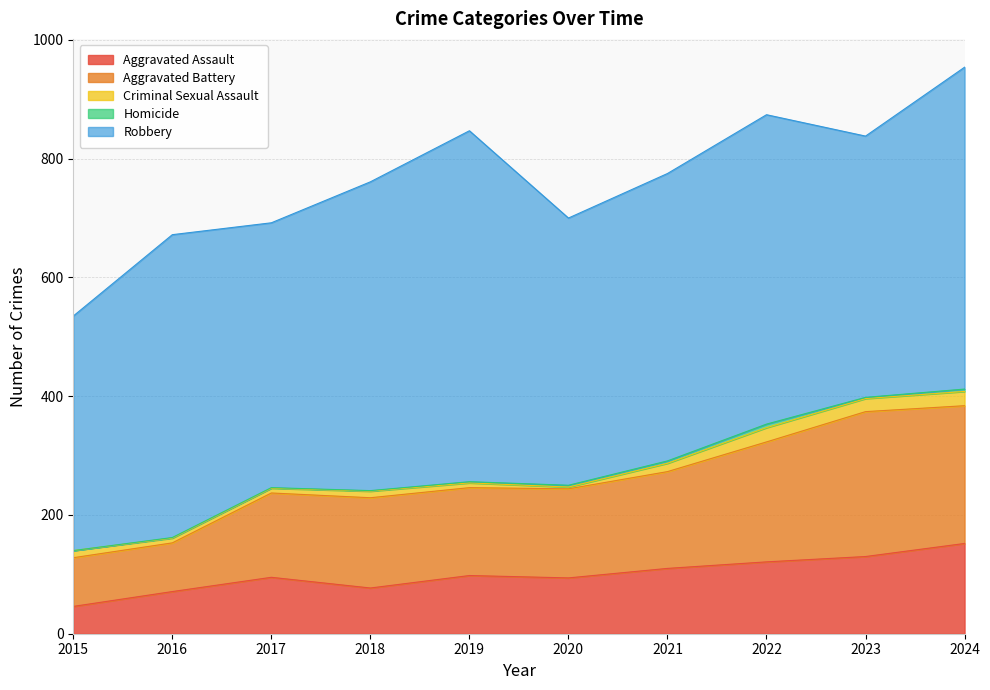

Reading left to right, list all the values displayed in this chart.

Aggravated Assault: 46	71	95	77	98	94	110	121	130	152
Aggravated Battery: 82	82	142	152	148	150	163	202	244	232
Criminal Sexual Assault: 12	8	8	11	8	3	14	24	22	24
Homicide: 0	1	1	1	2	3	4	6	2	4
Robbery: 395	510	446	520	591	450	484	521	440	542